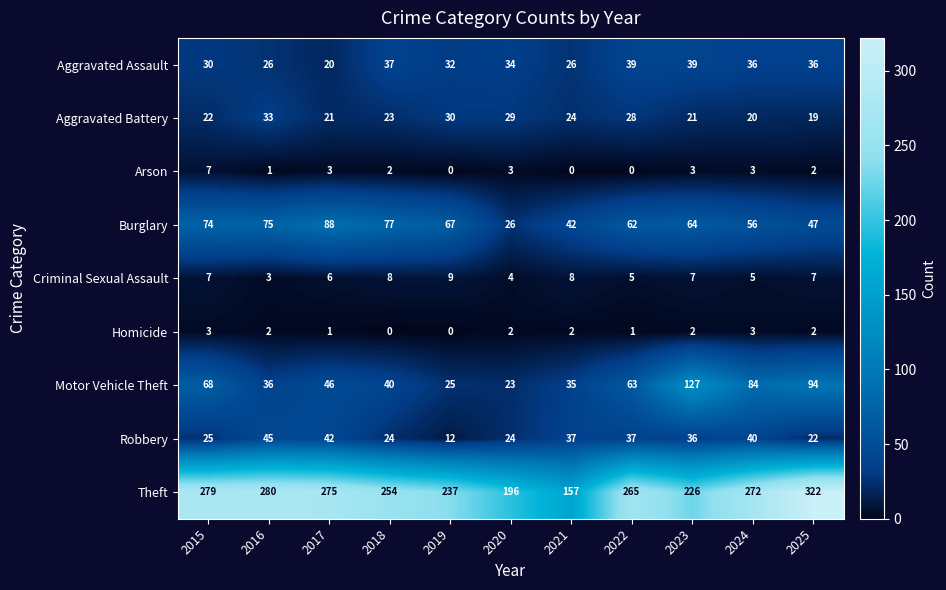

How many data points does each series have?

11